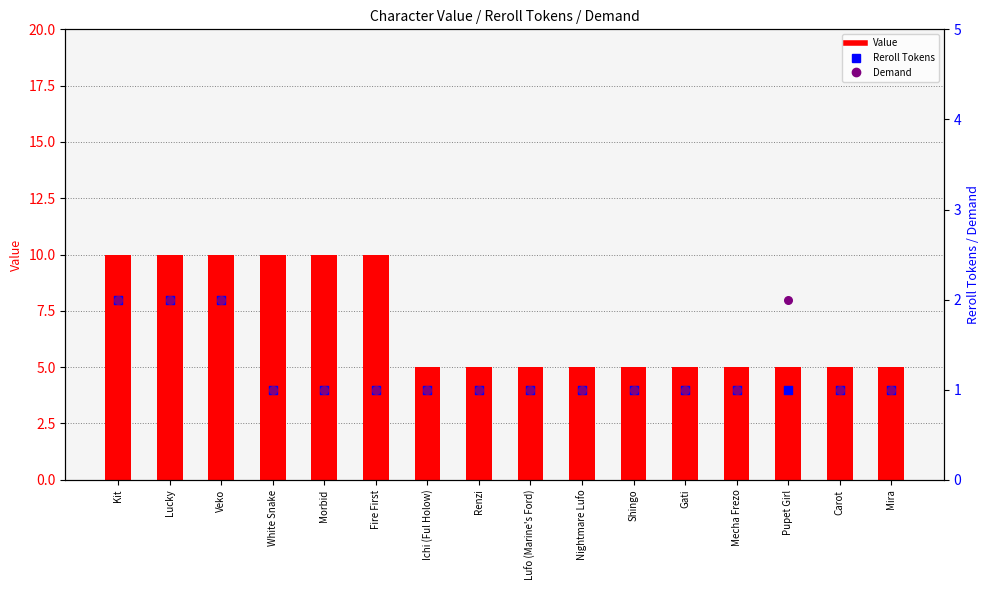

Which series has the largest total across all categories?

Value